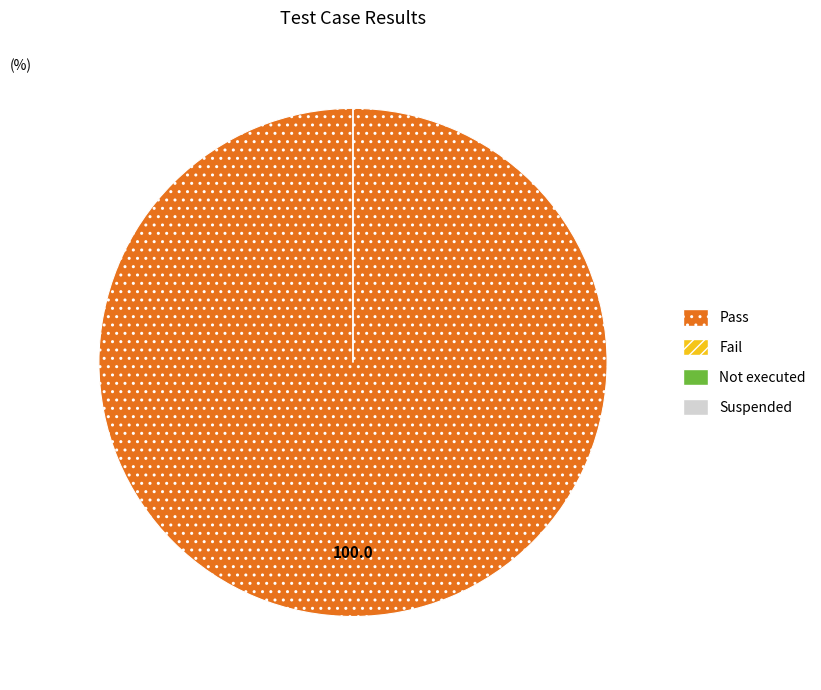

To the nearest percent, what is the difference between the largest and smallest slice percentages?

100%